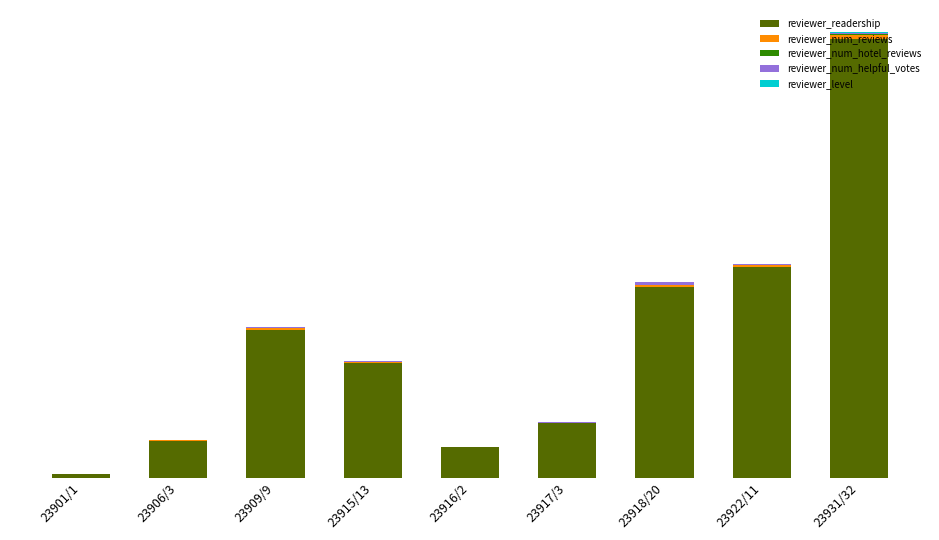

Are the bars grouped side by side (vs. stacked)?

No